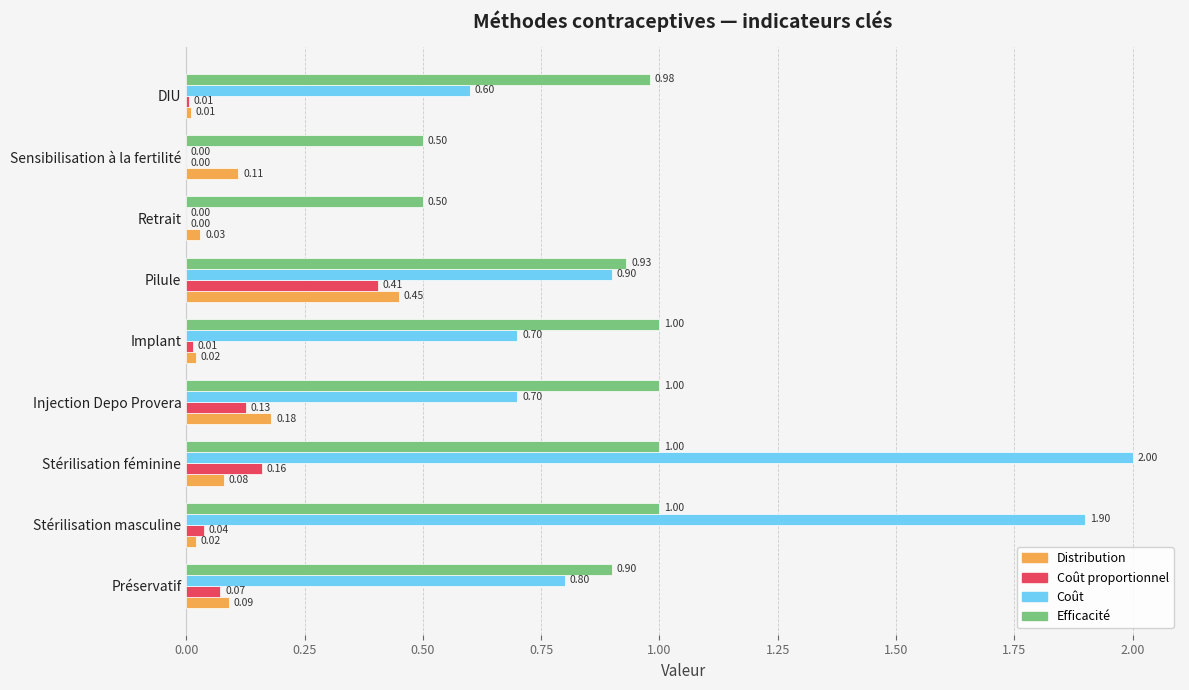

What is the sum of all Efficacité values?

7.8